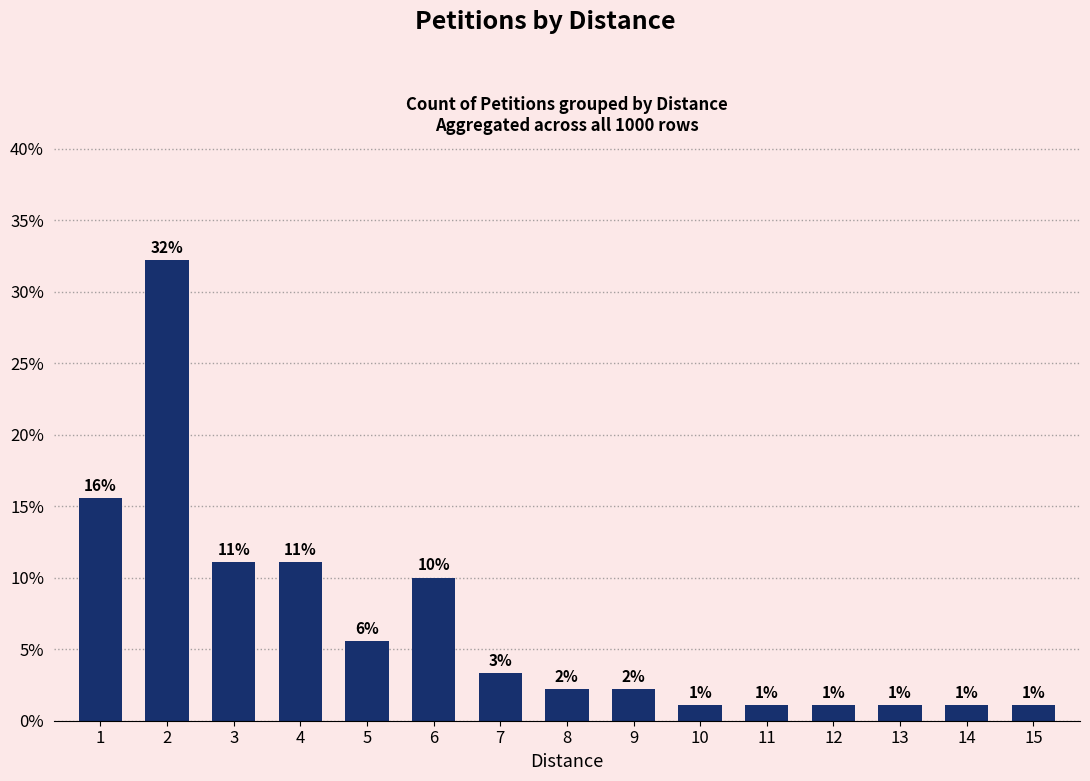

Is it true that the value at 14 is 1.7?

False